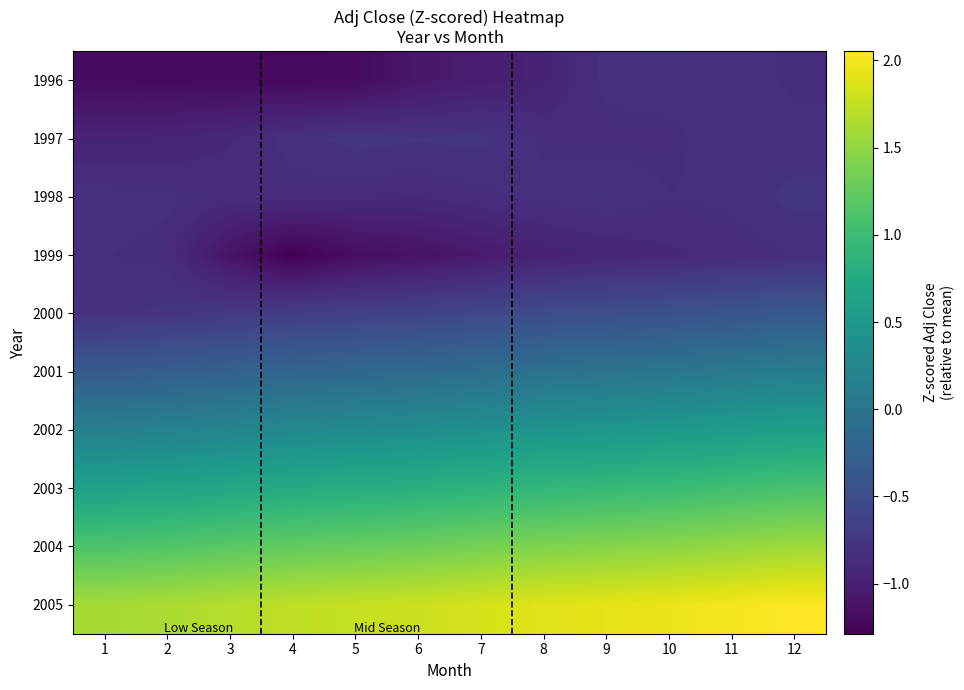

What is the minimum value shown in the chart?

-1.3